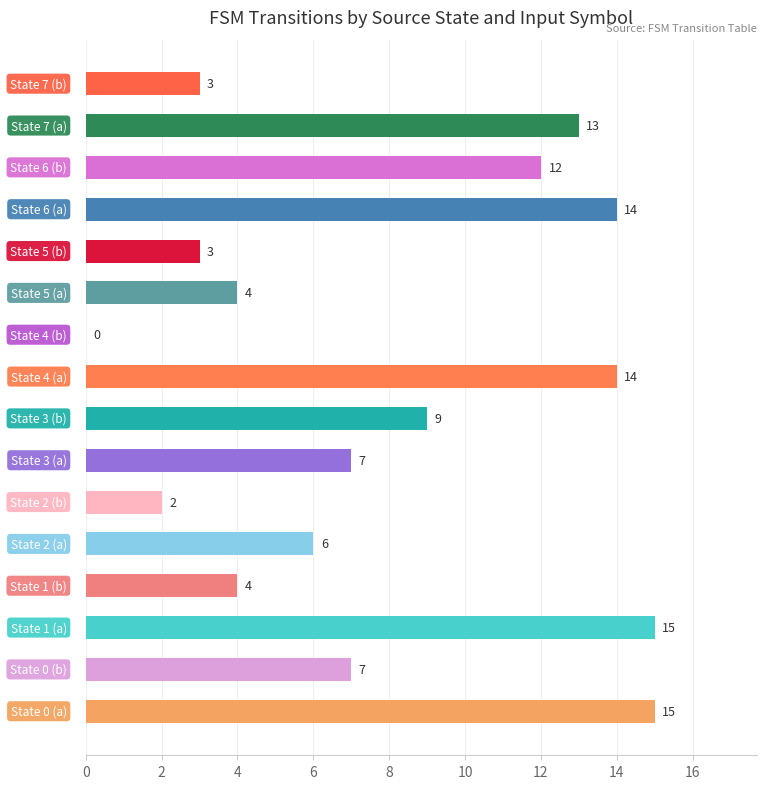

Are the bars horizontal?

Yes